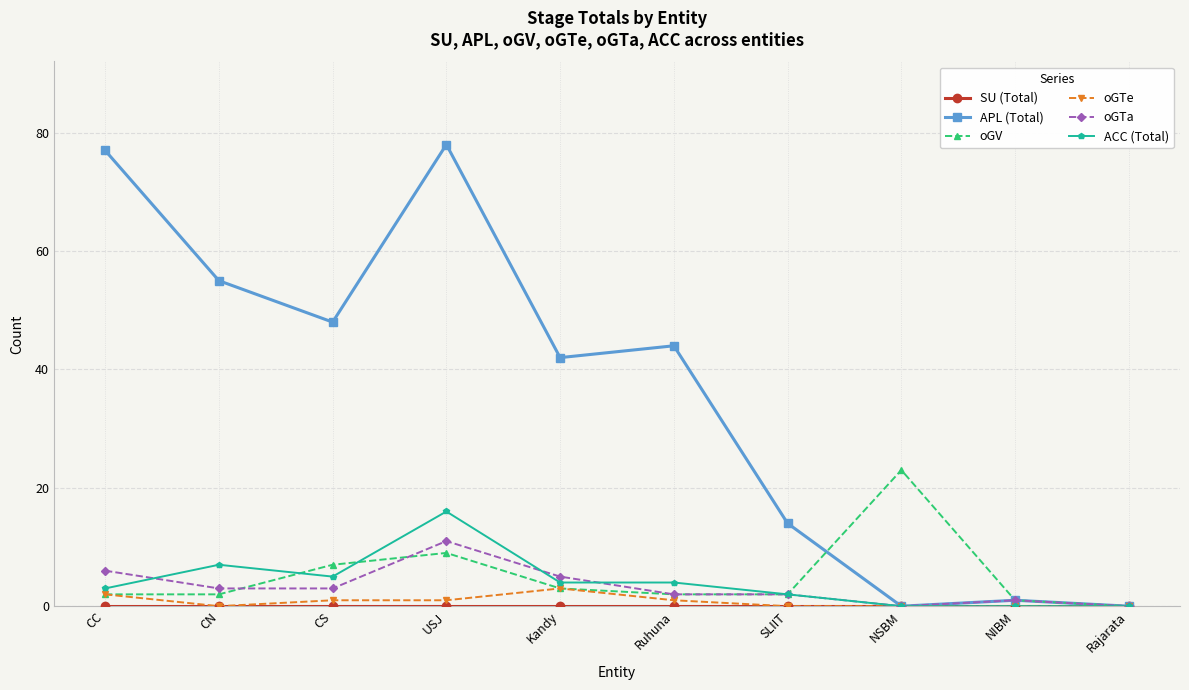

At which category is the sum across all series the highest?

USJ